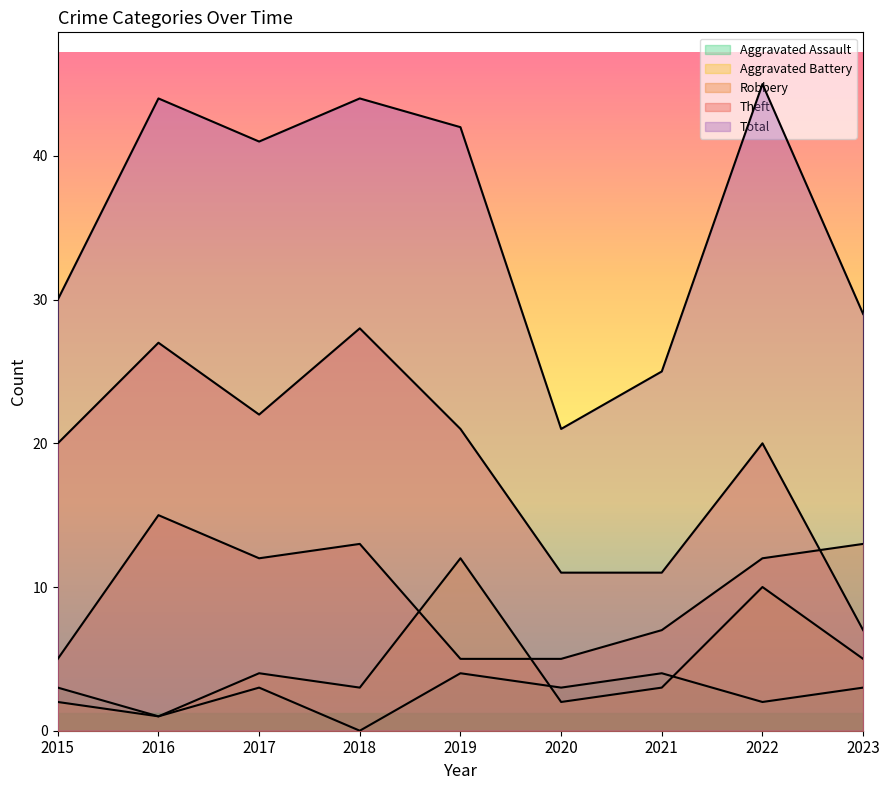

List the labels in order of Robbery value, largest first.

2016, 2018, 2023, 2017, 2022, 2021, 2015, 2019, 2020